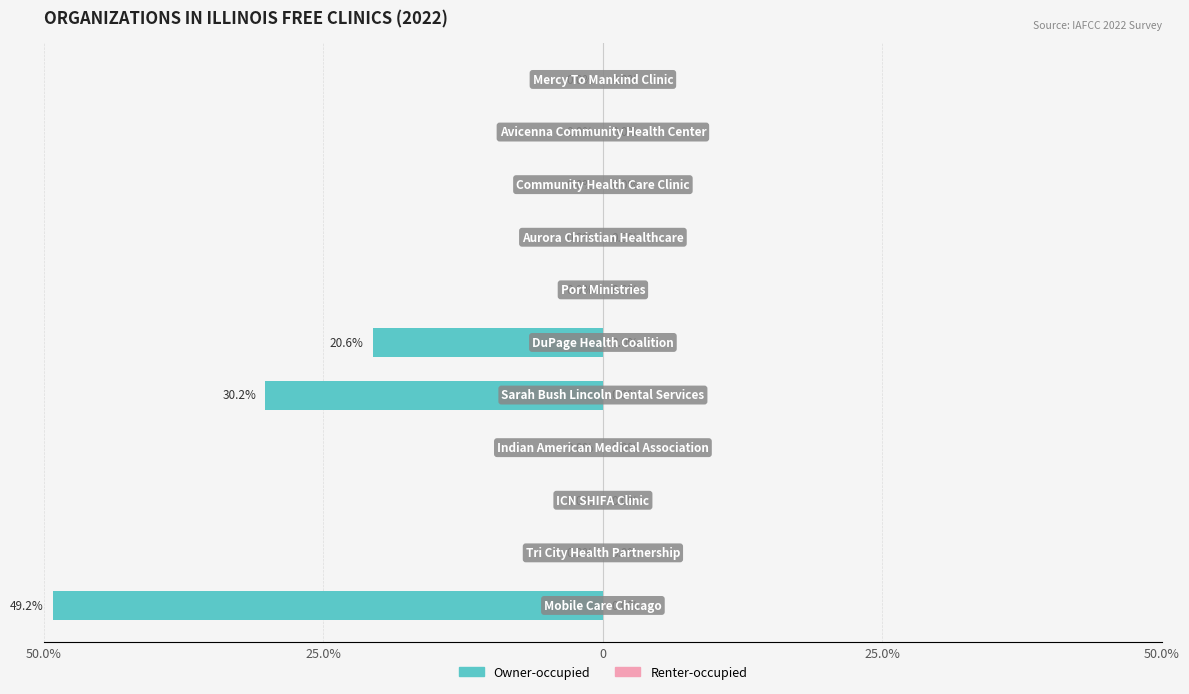

Are the bars horizontal?

Yes